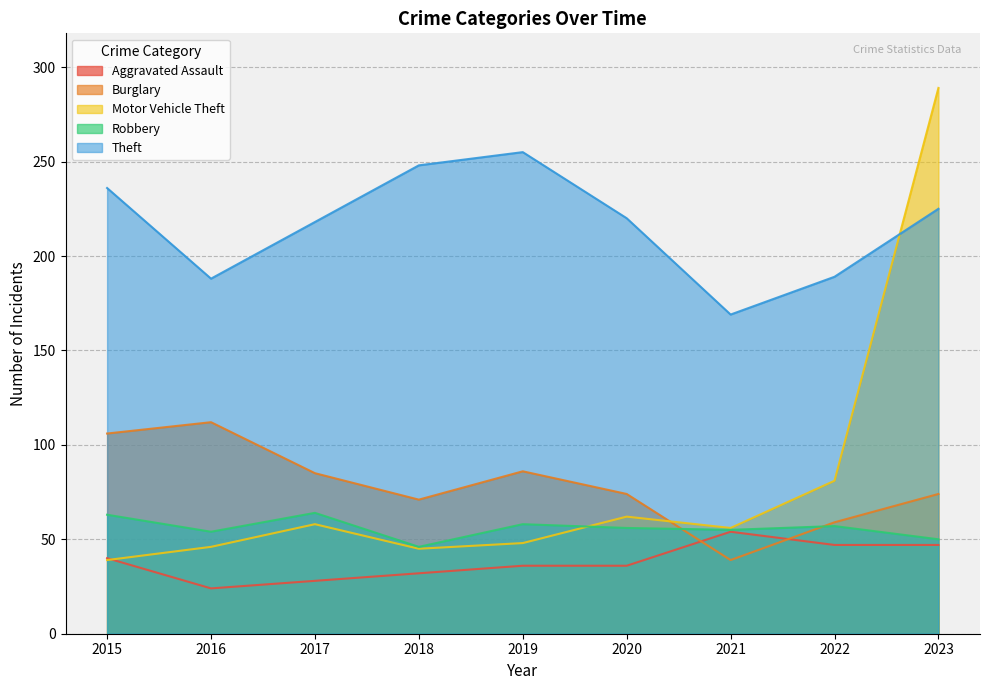

List the labels in order of Robbery value, largest first.

2017, 2015, 2019, 2022, 2020, 2021, 2016, 2023, 2018